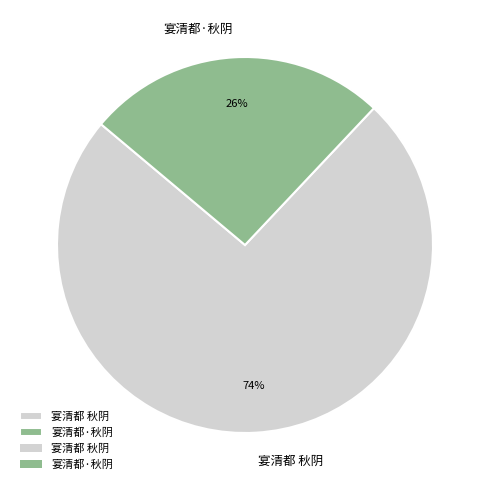

How many segments does this pie chart have?

2